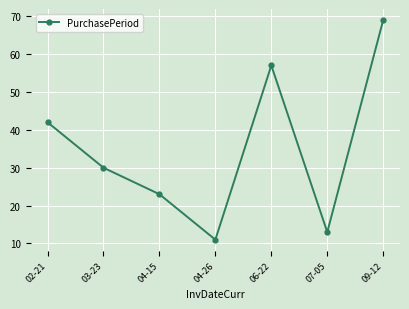

How many data points does each series have?

7